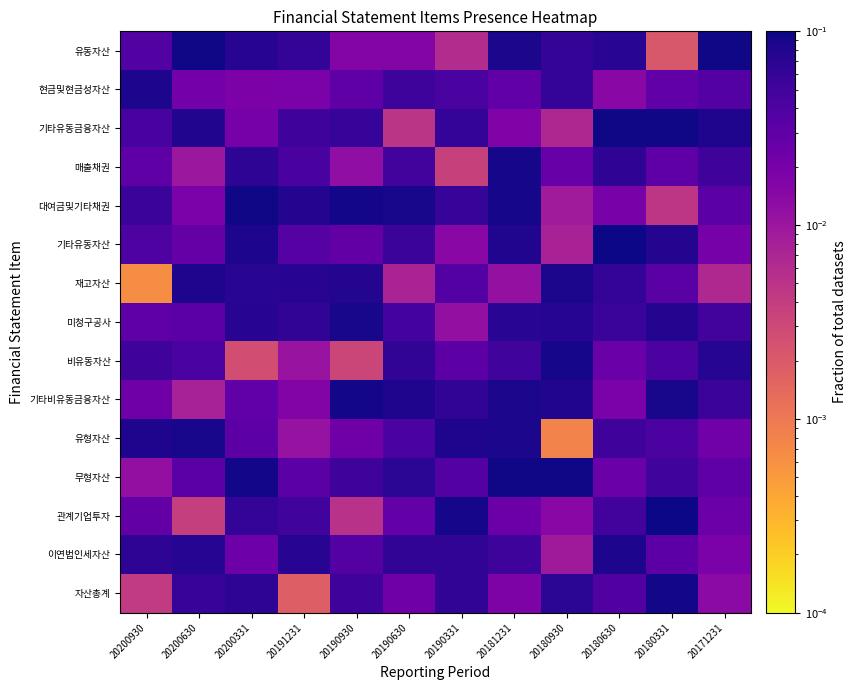

At which category is the sum across all series the highest?

20181231